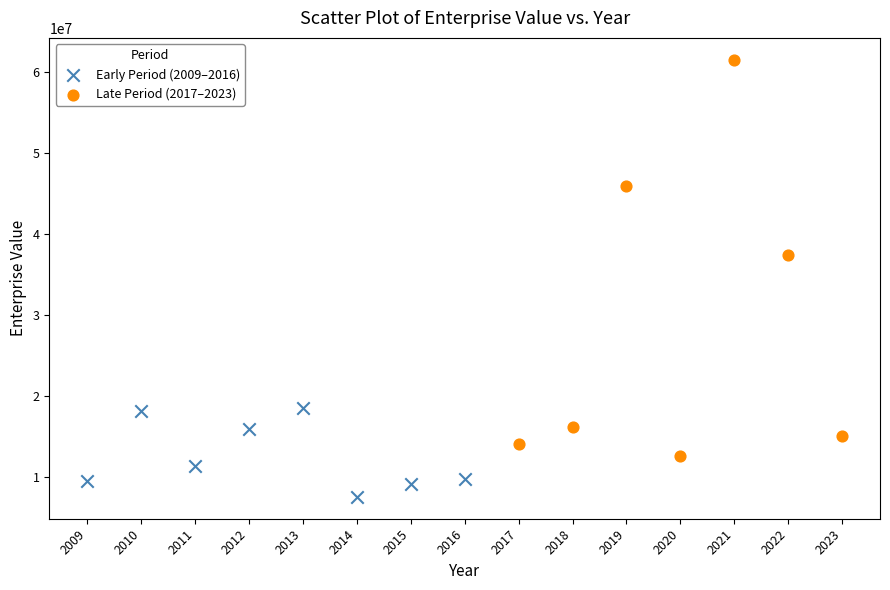

Which series reaches the minimum Y coordinate?

Early Period (2009–2016)